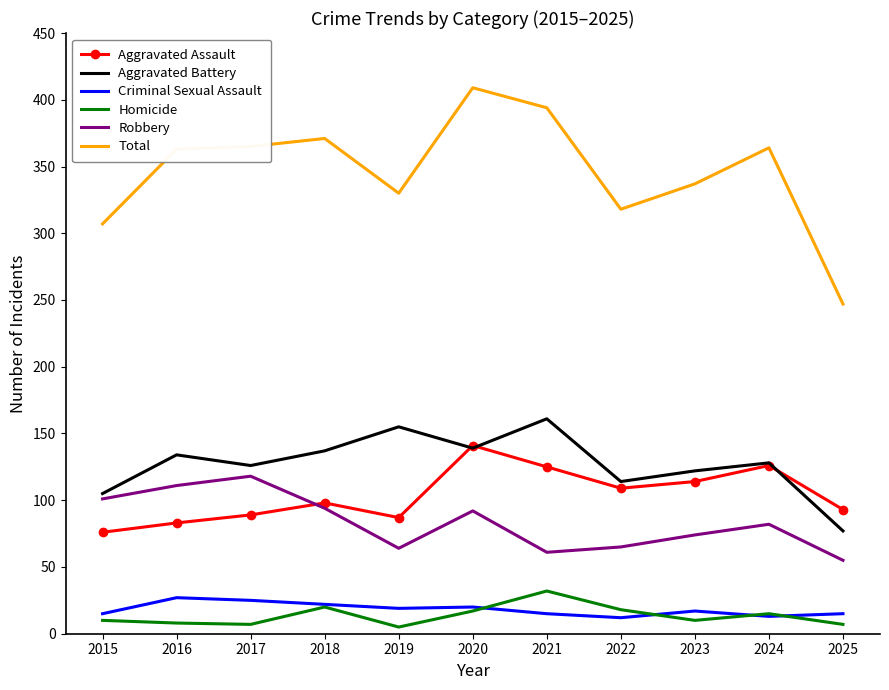

How many values in the Homicide series are below 10?

4